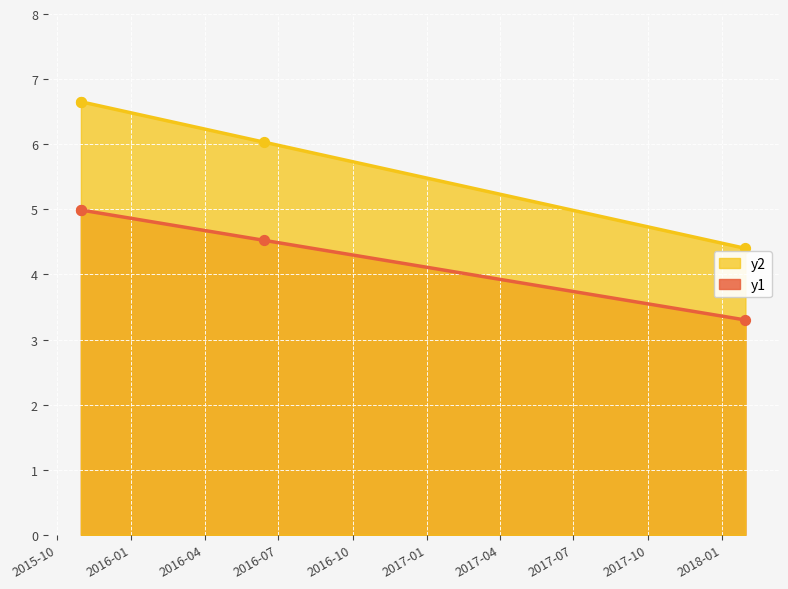

What is the ratio of the value at 2016-06-14 to the value at 2015-10-31?

0.9